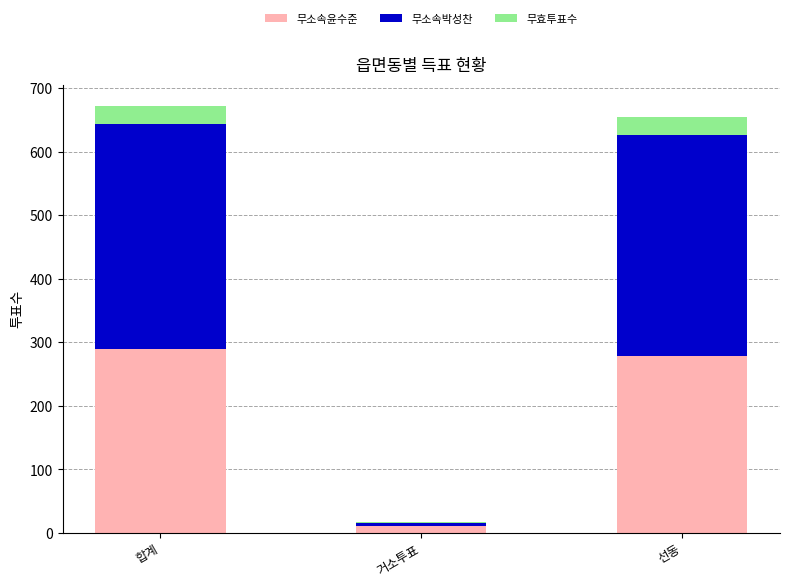

Reading left to right, list the values for the 무소속윤수준 series.

합계=289	거소투표=11	선동=278